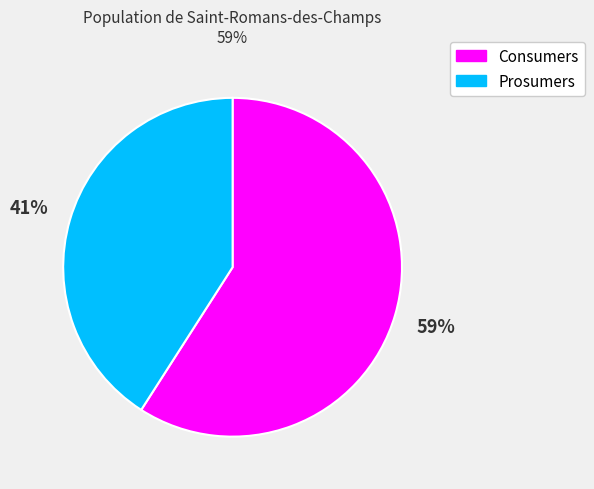

To the nearest percent, what portion does Prosumers represent?

41%